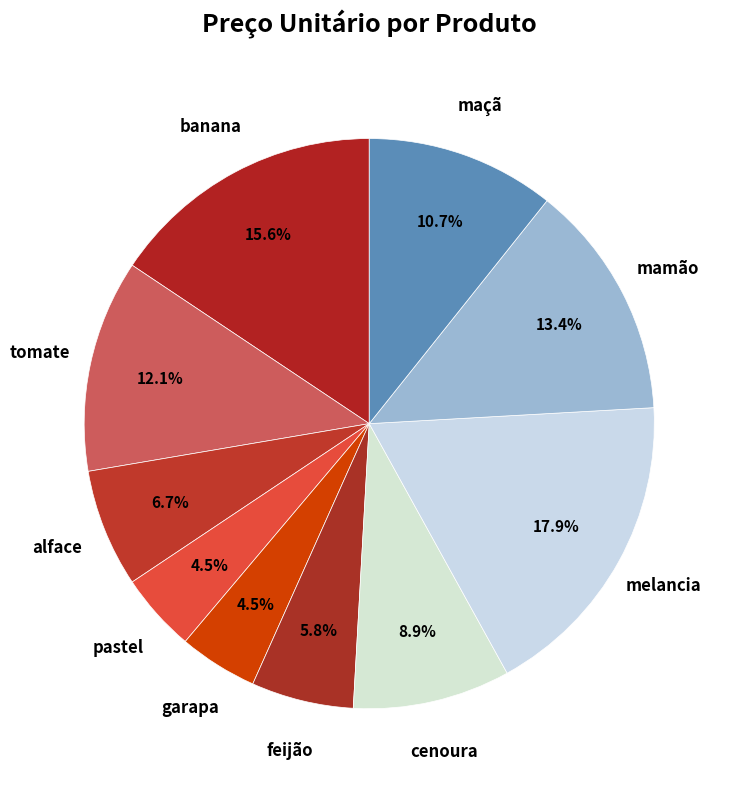

To the nearest percent, what is the average slice percentage?

10%